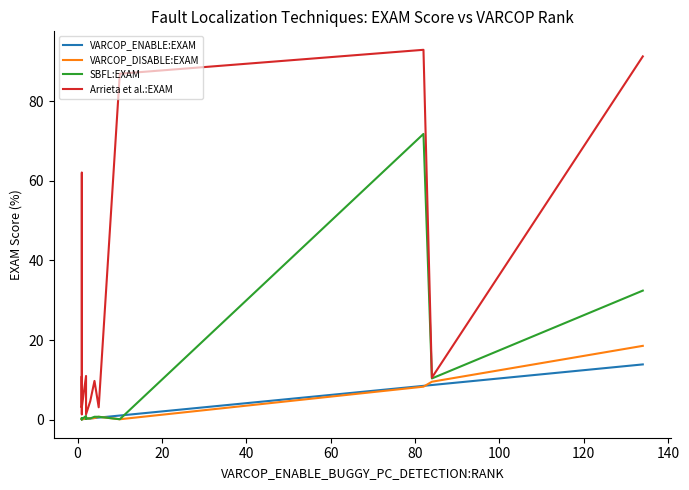

The SBFL:EXAM series shows 0.0 at 40. True or false?

False